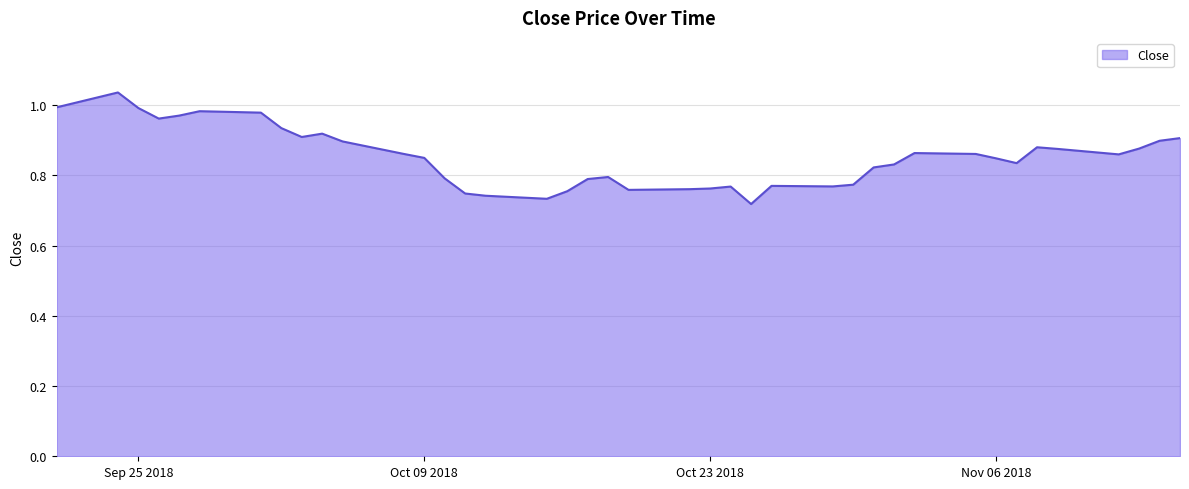

What is the smallest value displayed?

0.7